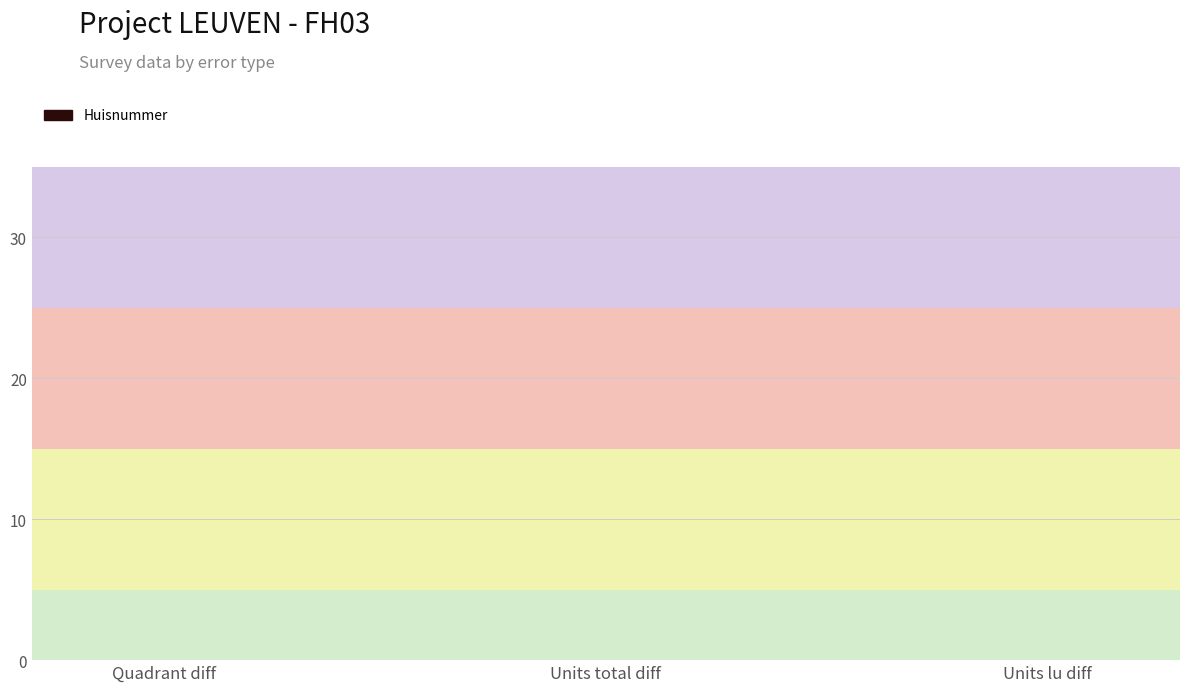

At how many categories does at least one series exceed 2943812?

3